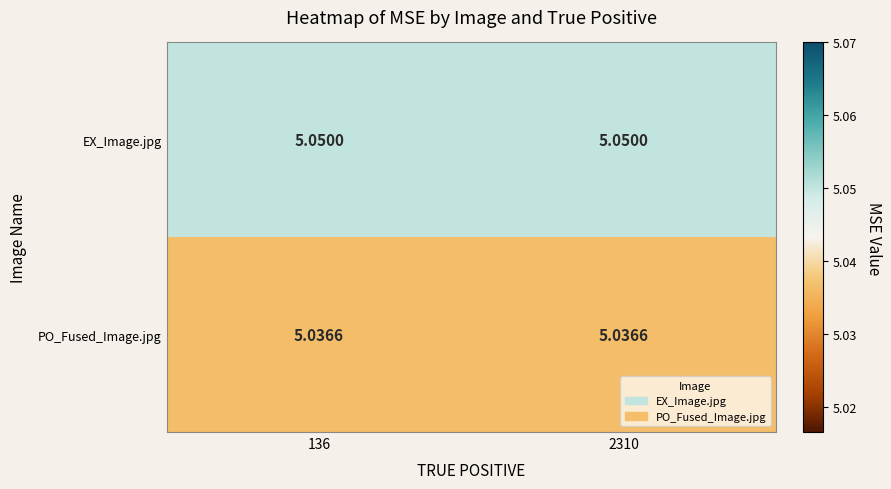

Which series has the largest total across all categories?

EX_Image.jpg